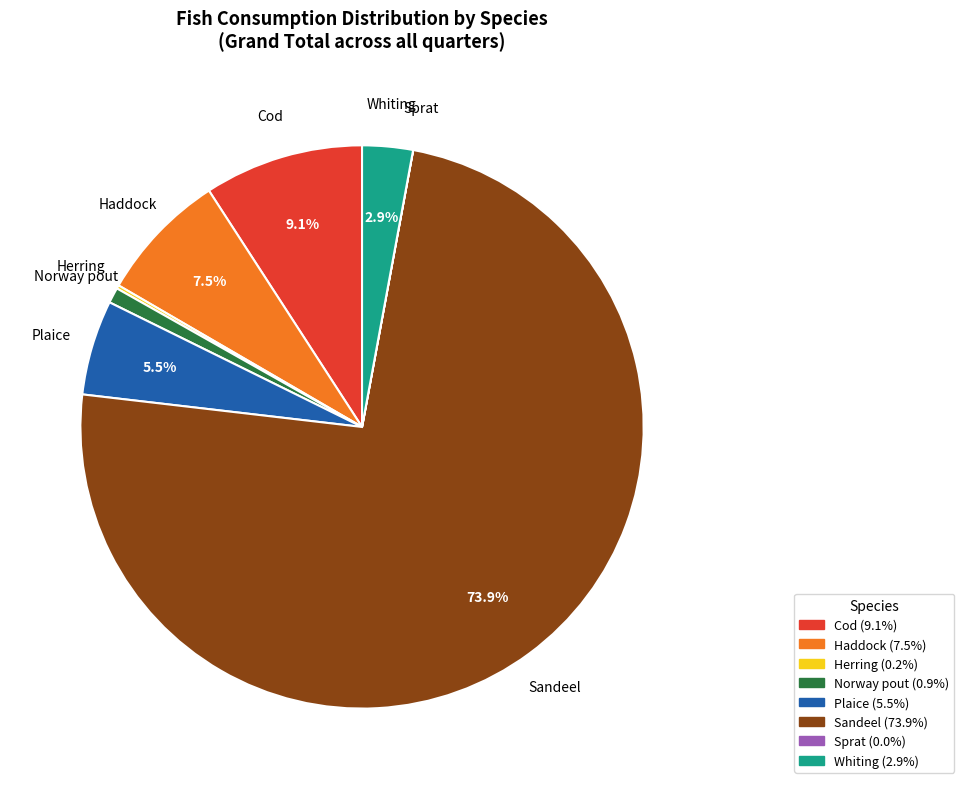

Which category accounts for the majority?

Sandeel